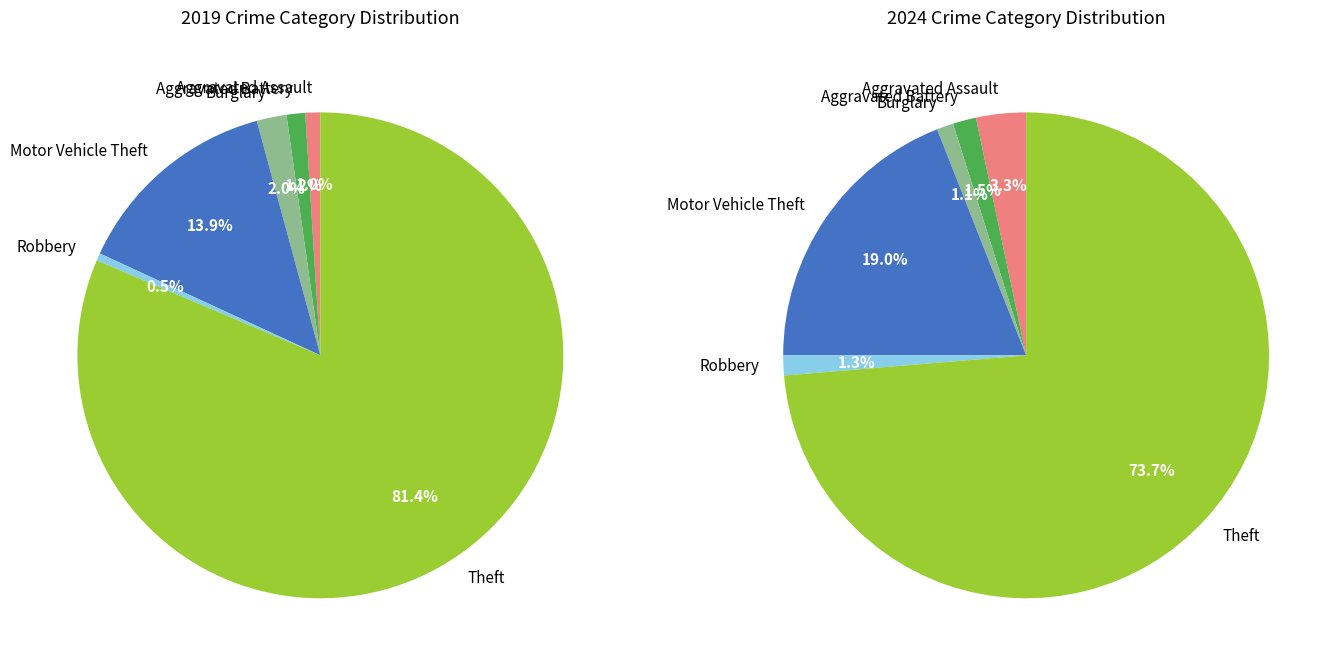

Rank the series at 2 from lowest to highest value.

values_2024, values_2019